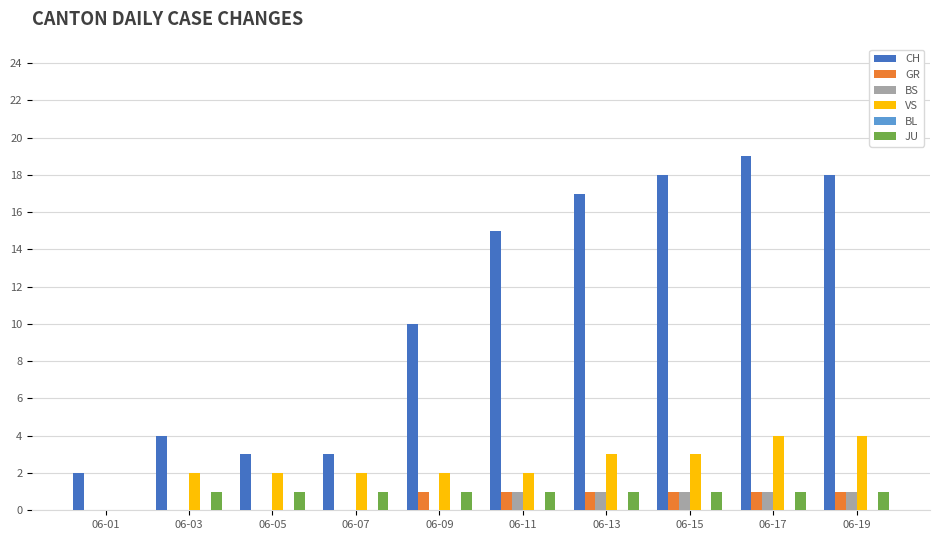

How many JU values are between 1 and 2?

9